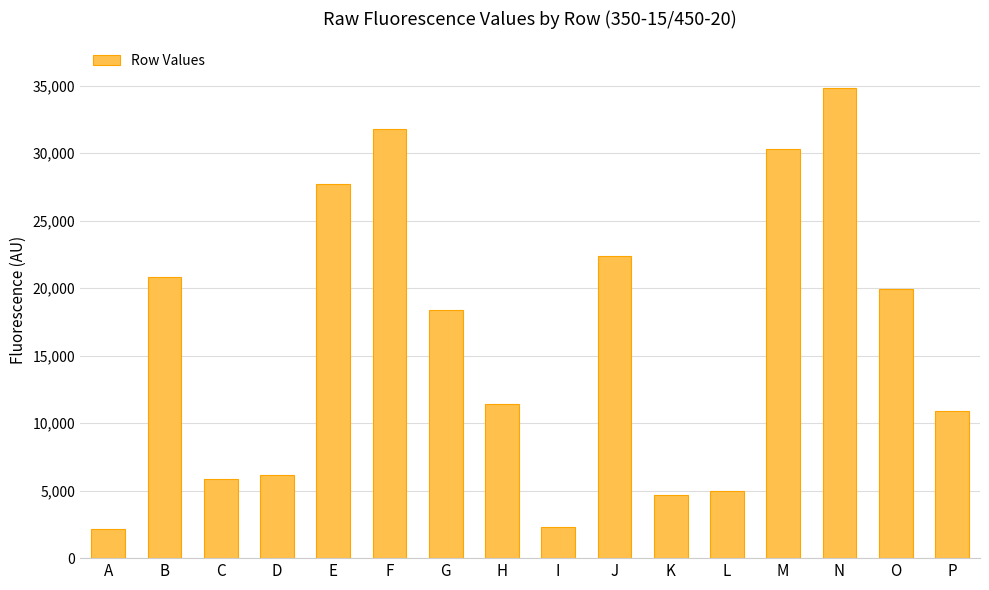

What is the difference between the maximum and minimum values?

32649